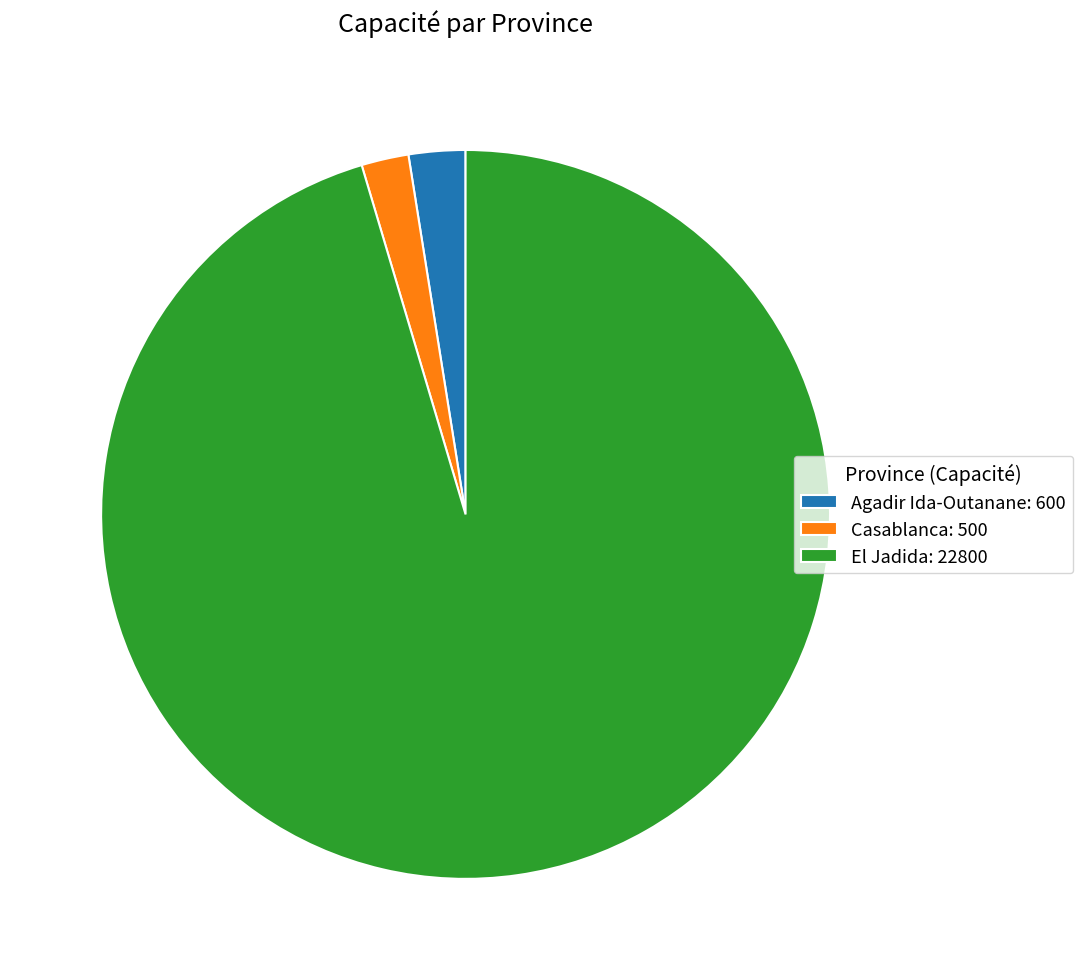

Does El Jadida: 22800 represent more than half of the total?

Yes